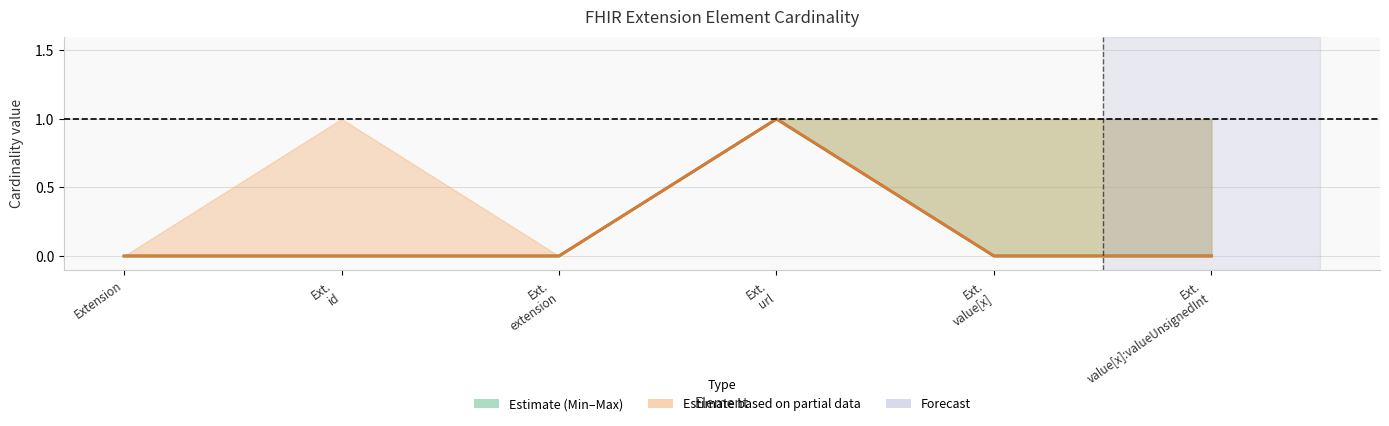

True or false: Min (Estimate) has a value of -1 at Ext.
id.

False